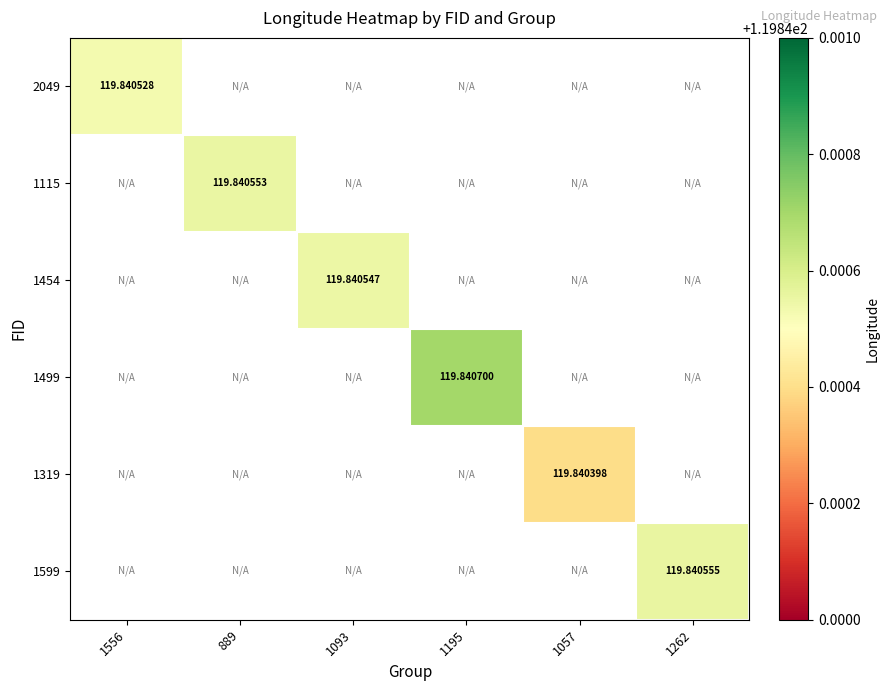

How many positive values does the 1454 series have?

1